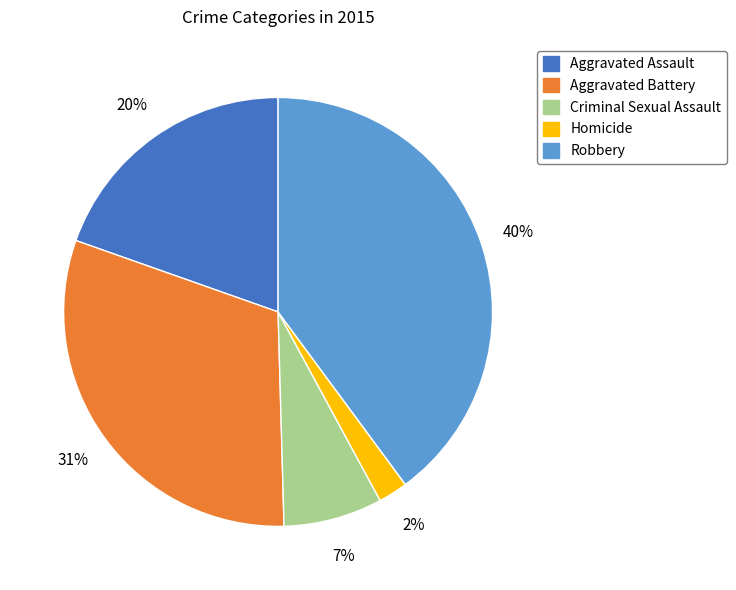

Is the sum of Criminal Sexual Assault and Homicide greater than half?

No